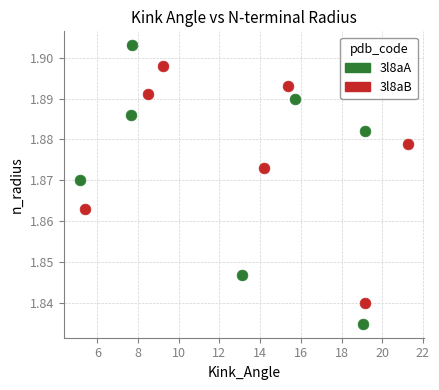

Which series has the widest spread of Y values?

3l8aA